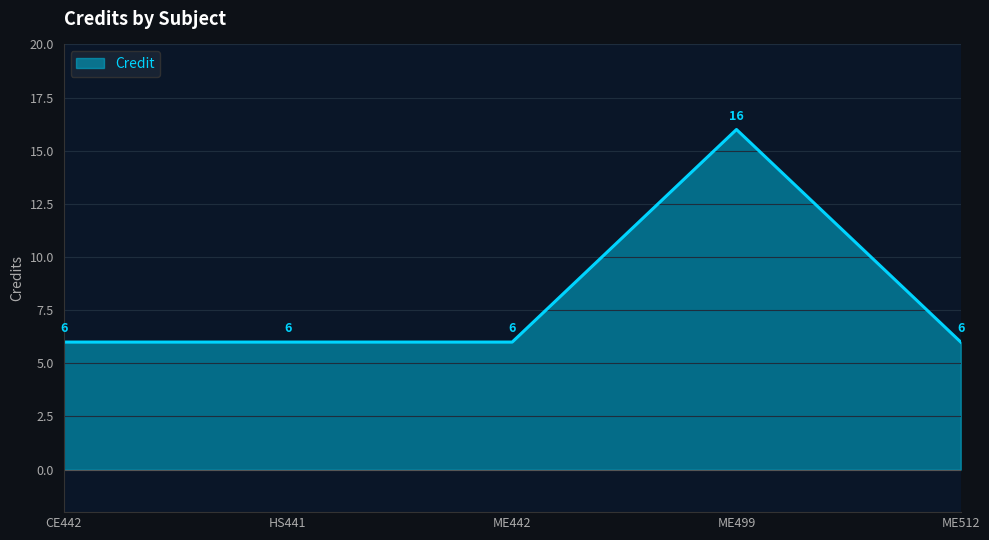

What value does the data have at CE442, to the nearest 5?

5